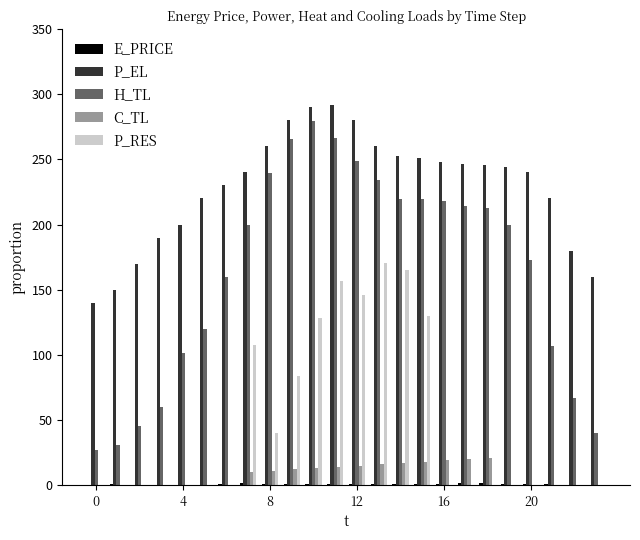

Does the chart contain stacked bars?

No